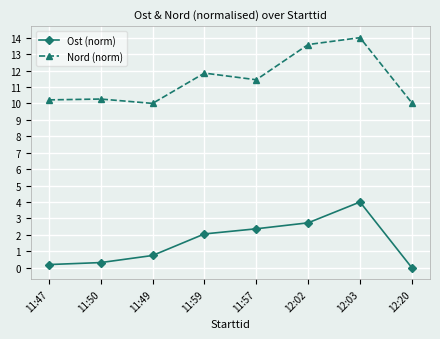

What is the maximum value shown in the chart?

14.0